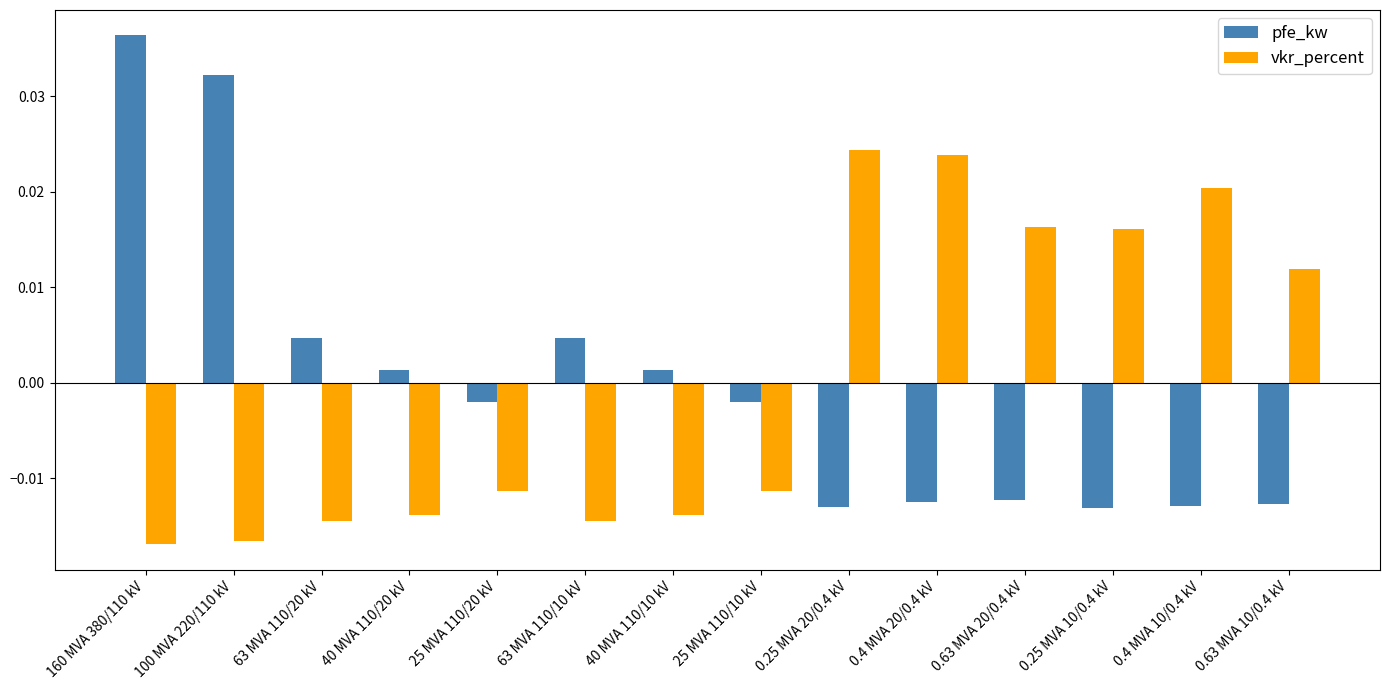

Which label corresponds to the largest value in the chart?

160 MVA 380/110 kV